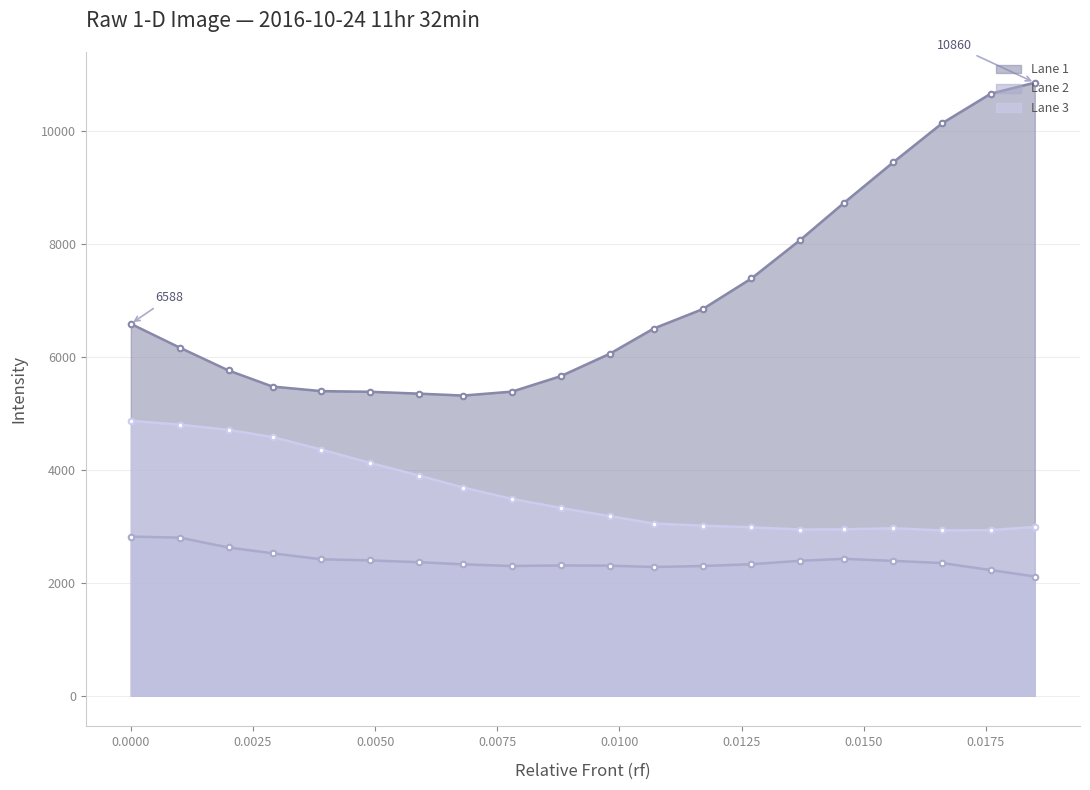

At which category does Lane 1 reach its first local valley?

0.0068